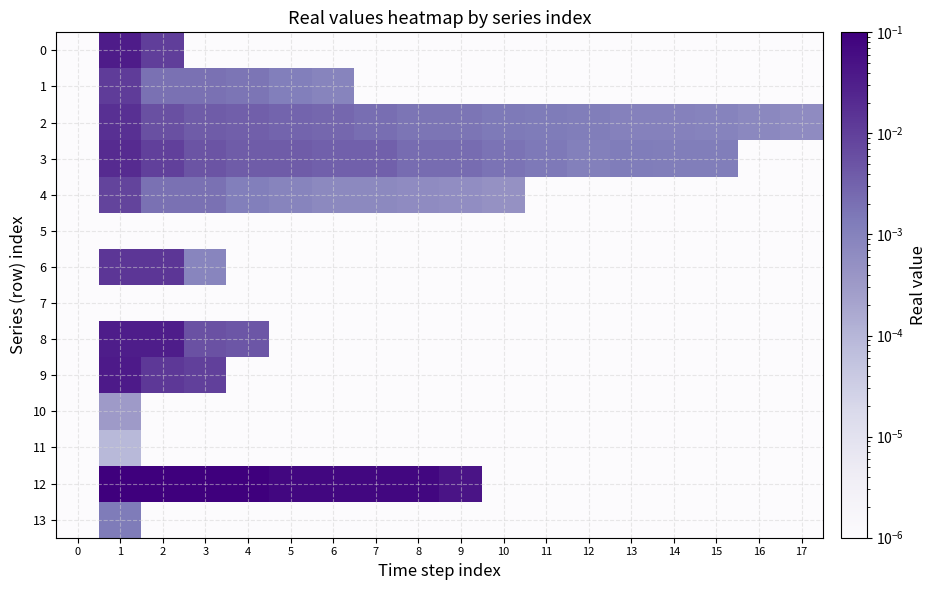

Reading right to left, what are all the values shown in this chart?

0: 17=0.0	16=0.0	15=0.0	14=0.0	13=0.0	12=0.0	11=0.0	10=0.0	9=0.0	8=0.0	7=0.0	6=0.0	5=0.0	4=0.0	3=0.0	2=0.0	1=0.0	0=0.0
1: 17=0.0	16=0.0	15=0.0	14=0.0	13=0.0	12=0.0	11=0.0	10=0.0	9=0.0	8=0.0	7=0.0	6=0.0	5=0.0	4=0.0	3=0.0	2=0.0	1=0.0	0=0.0
2: 17=0.0	16=0.0	15=0.0	14=0.0	13=0.0	12=0.0	11=0.0	10=0.0	9=0.0	8=0.0	7=0.0	6=0.0	5=0.0	4=0.0	3=0.0	2=0.0	1=0.0	0=0.0
3: 17=0.0	16=0.0	15=0.0	14=0.0	13=0.0	12=0.0	11=0.0	10=0.0	9=0.0	8=0.0	7=0.0	6=0.0	5=0.0	4=0.0	3=0.0	2=0.0	1=0.0	0=0.0
4: 17=0.0	16=0.0	15=0.0	14=0.0	13=0.0	12=0.0	11=0.0	10=0.0	9=0.0	8=0.0	7=0.0	6=0.0	5=0.0	4=0.0	3=0.0	2=0.0	1=0.0	0=0.0
5: 17=0.0	16=0.0	15=0.0	14=0.0	13=0.0	12=0.0	11=0.0	10=0.0	9=0.0	8=0.0	7=0.0	6=0.0	5=0.0	4=0.0	3=0.0	2=0.0	1=0.0	0=0.0
6: 17=0.0	16=0.0	15=0.0	14=0.0	13=0.0	12=0.0	11=0.0	10=0.0	9=0.0	8=0.0	7=0.0	6=0.0	5=0.0	4=0.0	3=0.0	2=0.0	1=0.0	0=0.0
7: 17=0.0	16=0.0	15=0.0	14=0.0	13=0.0	12=0.0	11=0.0	10=0.0	9=0.0	8=0.0	7=0.0	6=0.0	5=0.0	4=0.0	3=0.0	2=0.0	1=0.0	0=0.0
8: 17=0.0	16=0.0	15=0.0	14=0.0	13=0.0	12=0.0	11=0.0	10=0.0	9=0.0	8=0.0	7=0.0	6=0.0	5=0.0	4=0.0	3=0.0	2=0.0	1=0.0	0=0.0
9: 17=0.0	16=0.0	15=0.0	14=0.0	13=0.0	12=0.0	11=0.0	10=0.0	9=0.0	8=0.0	7=0.0	6=0.0	5=0.0	4=0.0	3=0.0	2=0.0	1=0.0	0=0.0
10: 17=0.0	16=0.0	15=0.0	14=0.0	13=0.0	12=0.0	11=0.0	10=0.0	9=0.0	8=0.0	7=0.0	6=0.0	5=0.0	4=0.0	3=0.0	2=0.0	1=0.0	0=0.0
11: 17=0.0	16=0.0	15=0.0	14=0.0	13=0.0	12=0.0	11=0.0	10=0.0	9=0.0	8=0.0	7=0.0	6=0.0	5=0.0	4=0.0	3=0.0	2=0.0	1=0.0	0=0.0
12: 17=0.0	16=0.0	15=0.0	14=0.0	13=0.0	12=0.0	11=0.0	10=0.0	9=0.0	8=0.1	7=0.1	6=0.1	5=0.1	4=0.1	3=0.1	2=0.1	1=0.1	0=0.0
13: 17=0.0	16=0.0	15=0.0	14=0.0	13=0.0	12=0.0	11=0.0	10=0.0	9=0.0	8=0.0	7=0.0	6=0.0	5=0.0	4=0.0	3=0.0	2=0.0	1=0.0	0=0.0